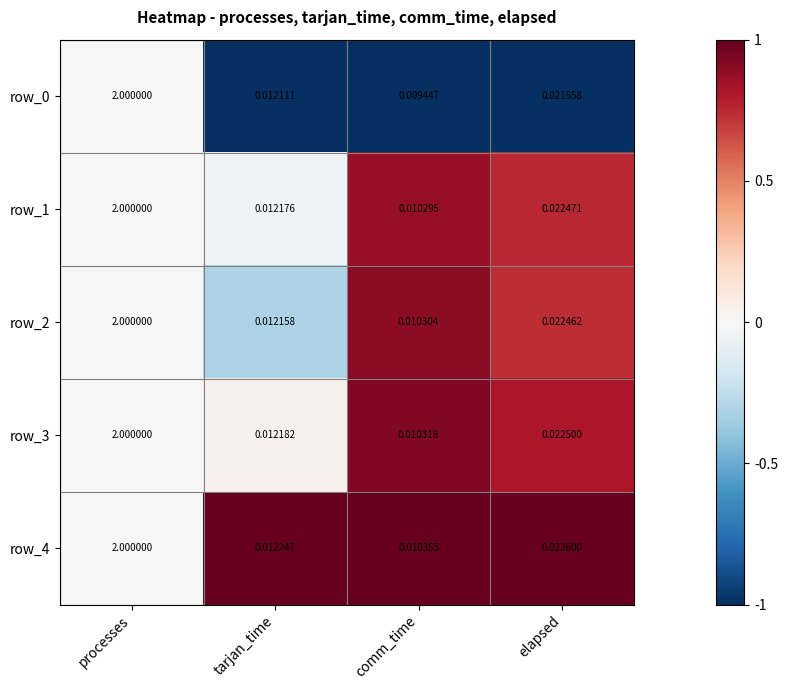

Where is row_2 nearest to the value 1?

elapsed